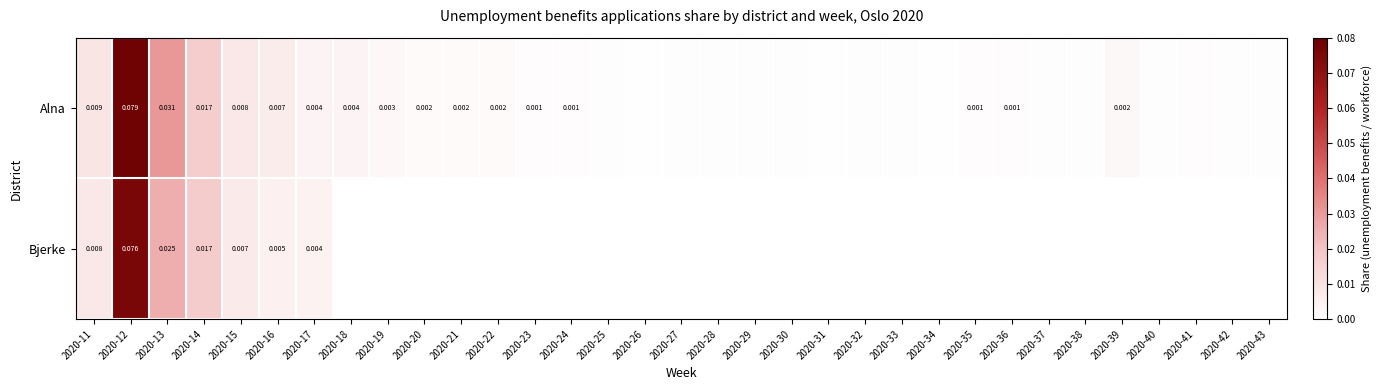

The Alna series shows 0.0 at 2020-21. True or false?

True